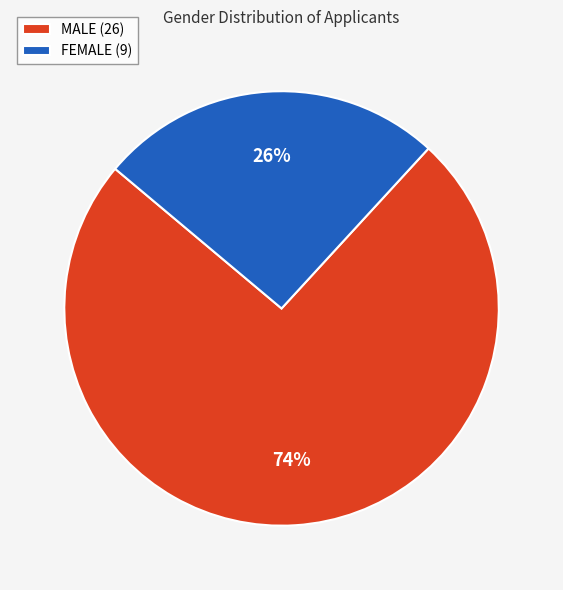

What is the largest slice in the pie chart?

MALE